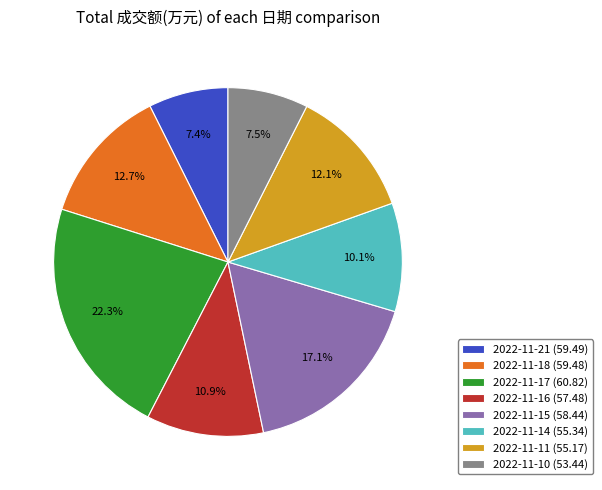

How many segments does this pie chart have?

8